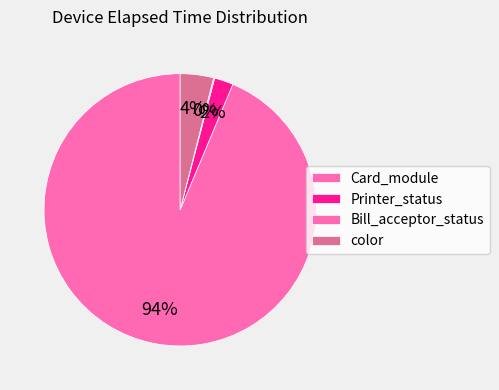

How much of the chart is everything except Card_module?

99.7%